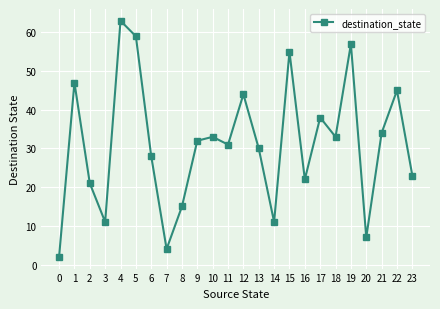

Reading left to right, what are all the values shown in this chart?

2	47	21	11	63	59	28	4	15	32	33	31	44	30	11	55	22	38	33	57	7	34	45	23